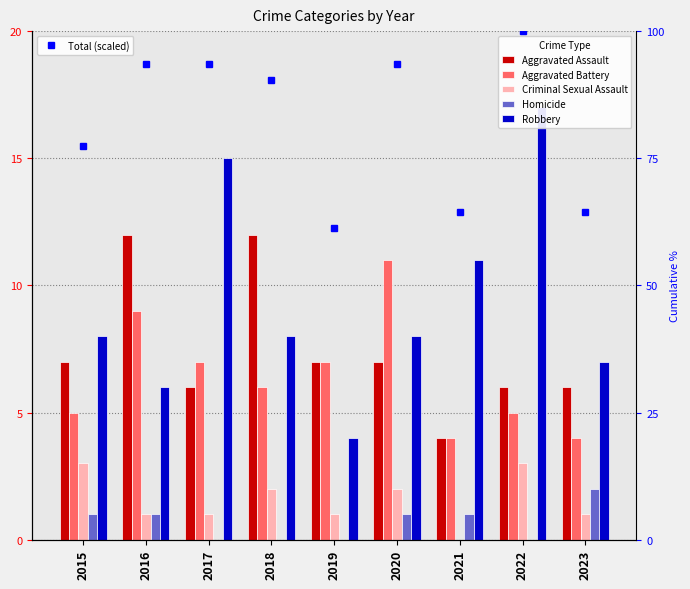

At which category is the sum across all series the highest?

2022